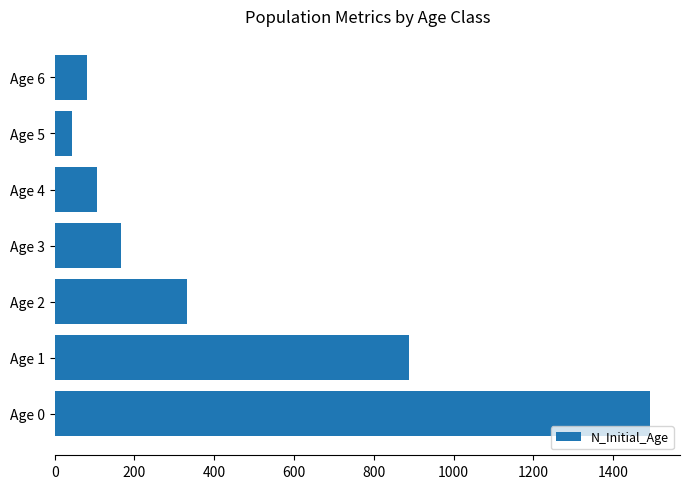

Are the bars grouped side by side (vs. stacked)?

No